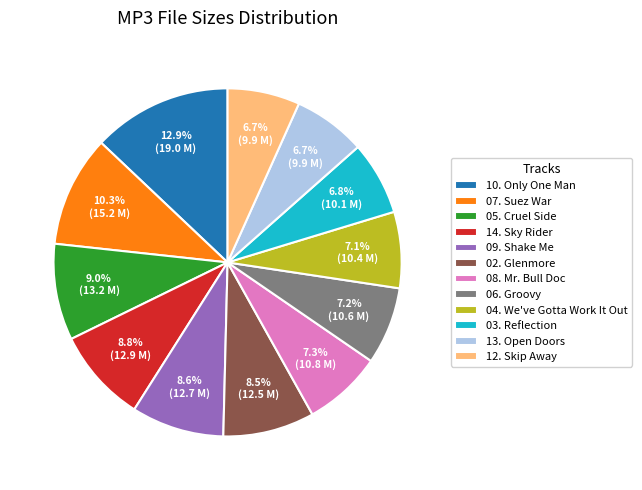

To the nearest percent, what percentage of the pie is 05. Cruel Side?

9%